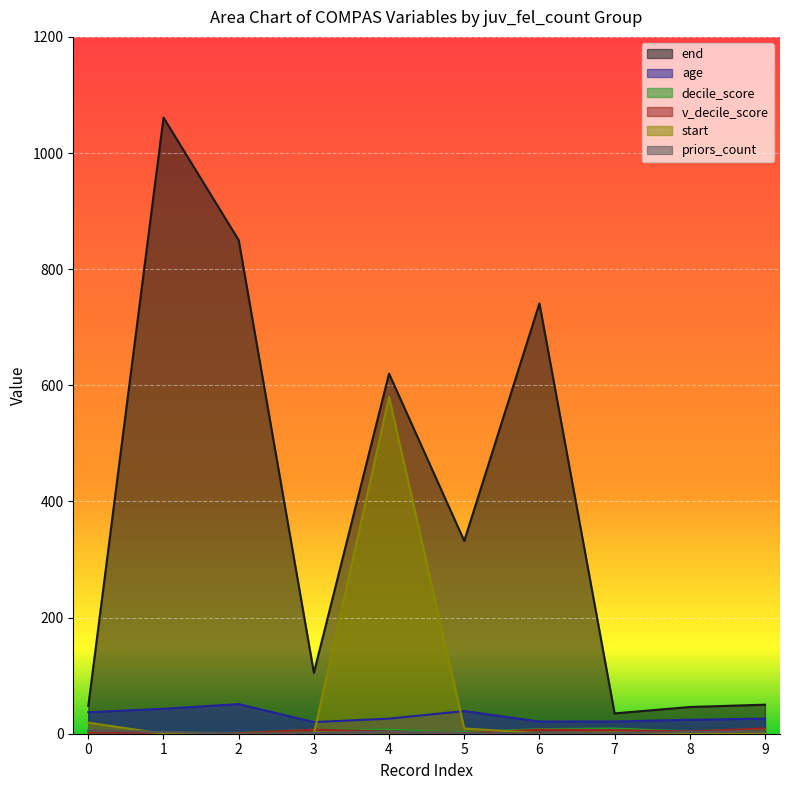

The value of start at 1 is 0. True or false?

True